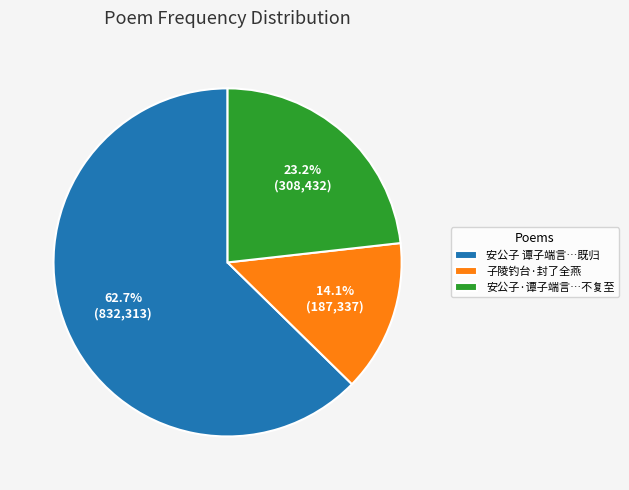

Approximately how many times larger is the value at 安公子 谭子端言…既归 compared to 安公子·谭子端言…不复至?

2.7